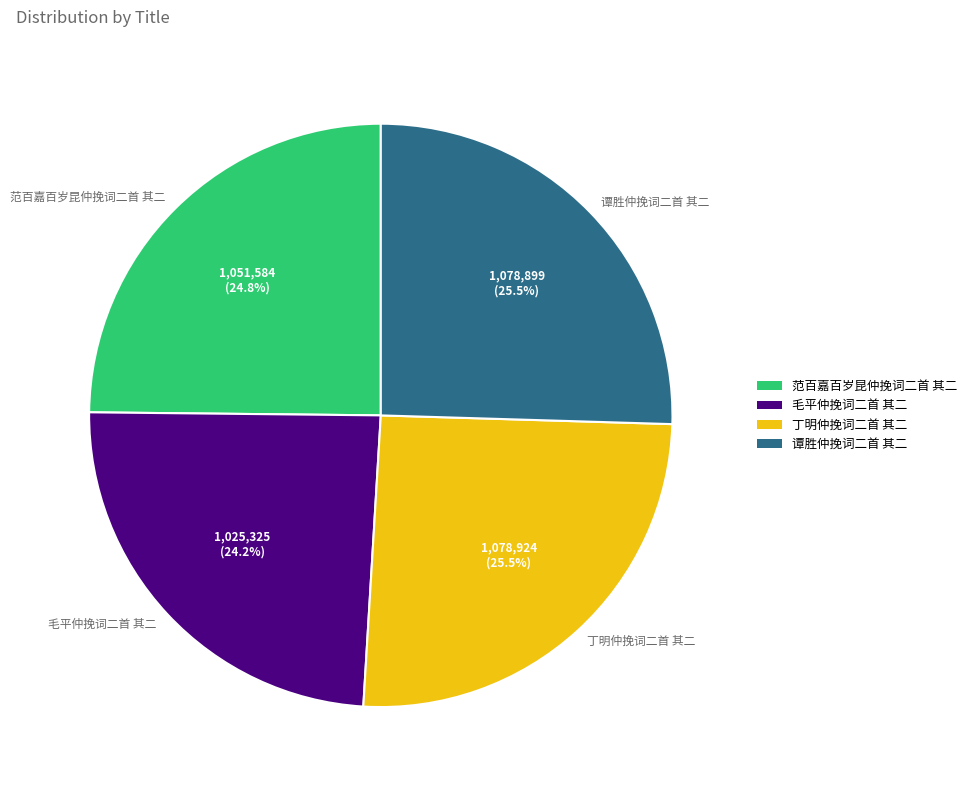

To the nearest percent, what is the difference between the largest and smallest slice percentages?

1%